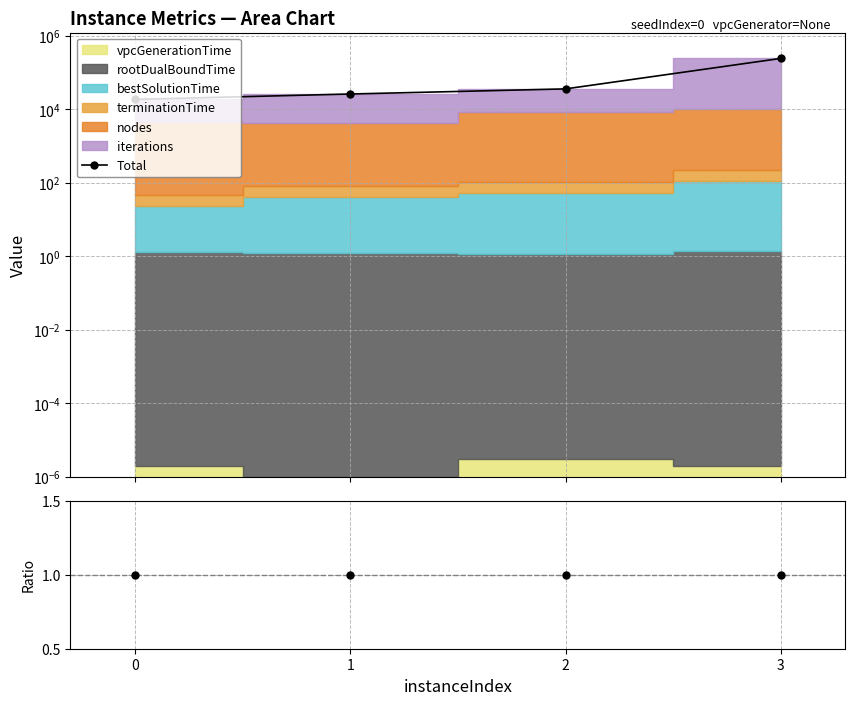

At which label does bestSolution/termination reach its minimum?

3